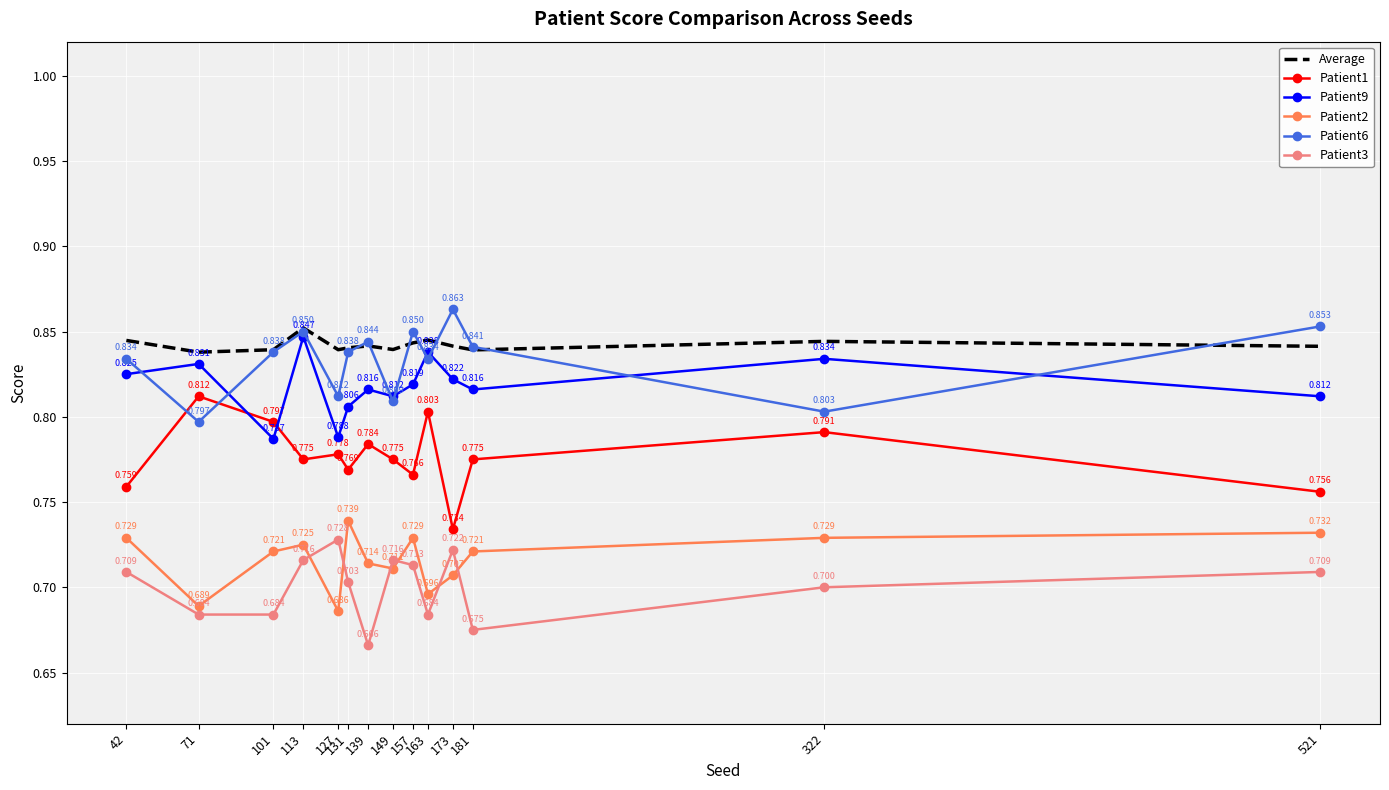

Which series has the largest total across all categories?

Average